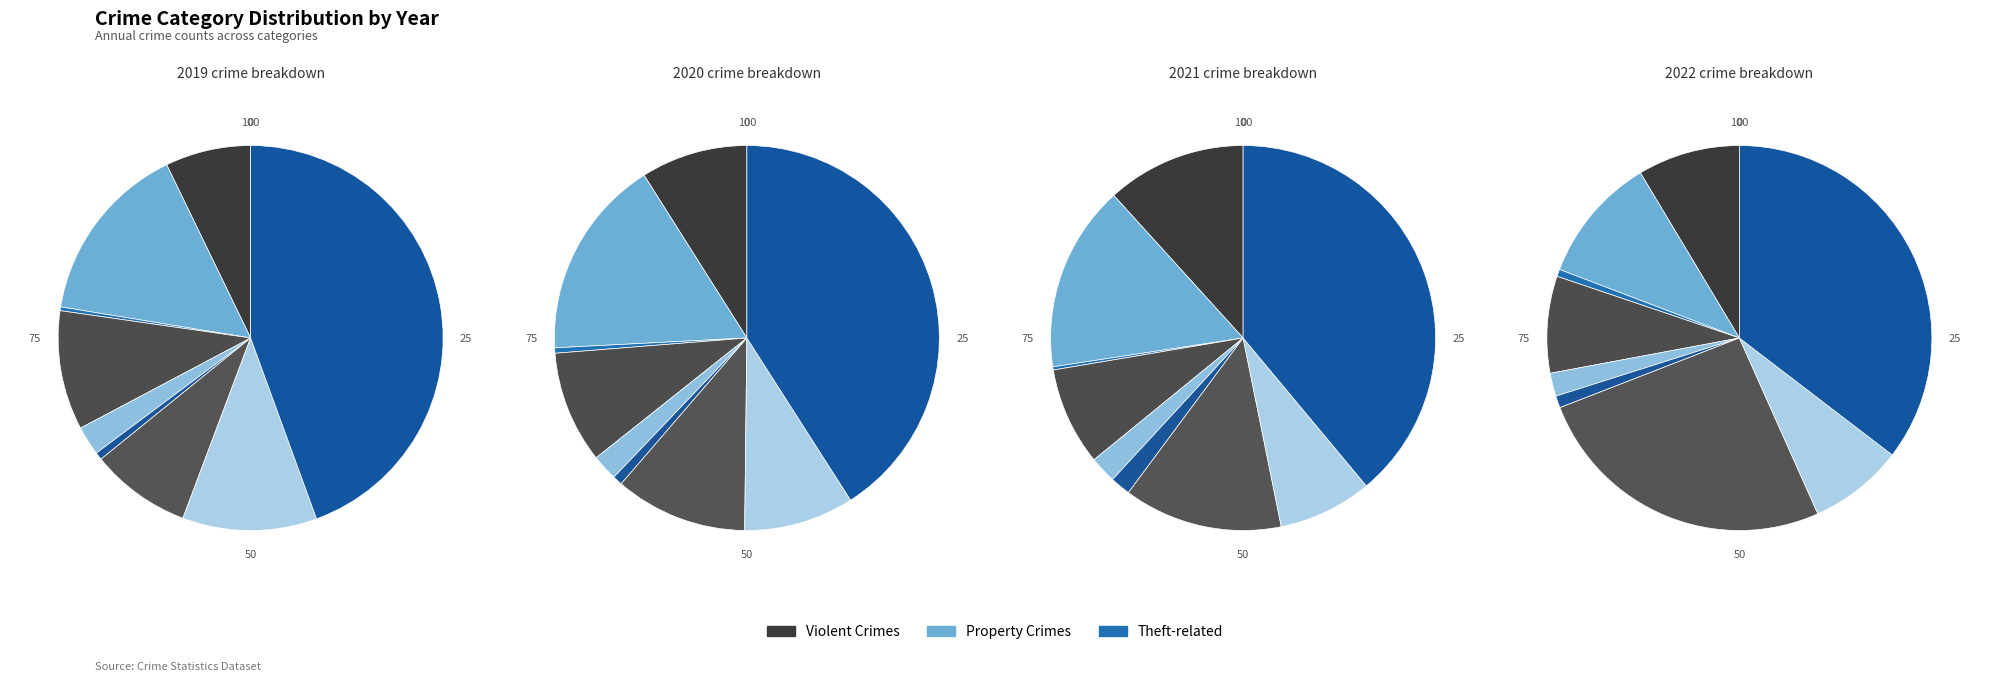

Which category has the biggest portion of the pie?

Theft